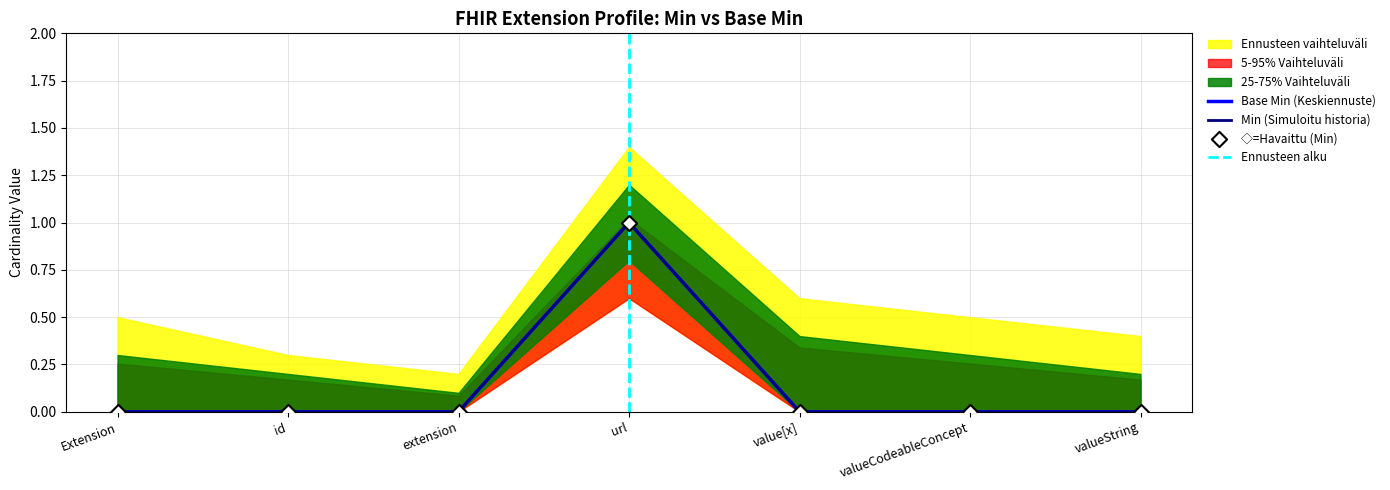

At which category is the sum across all series the highest?

url